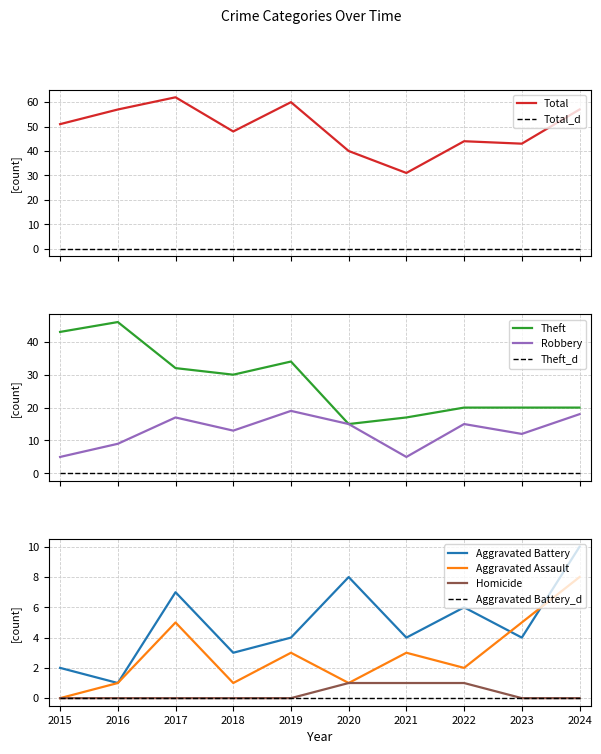

What is the value of the Robbery point at the 8th from the left?

15